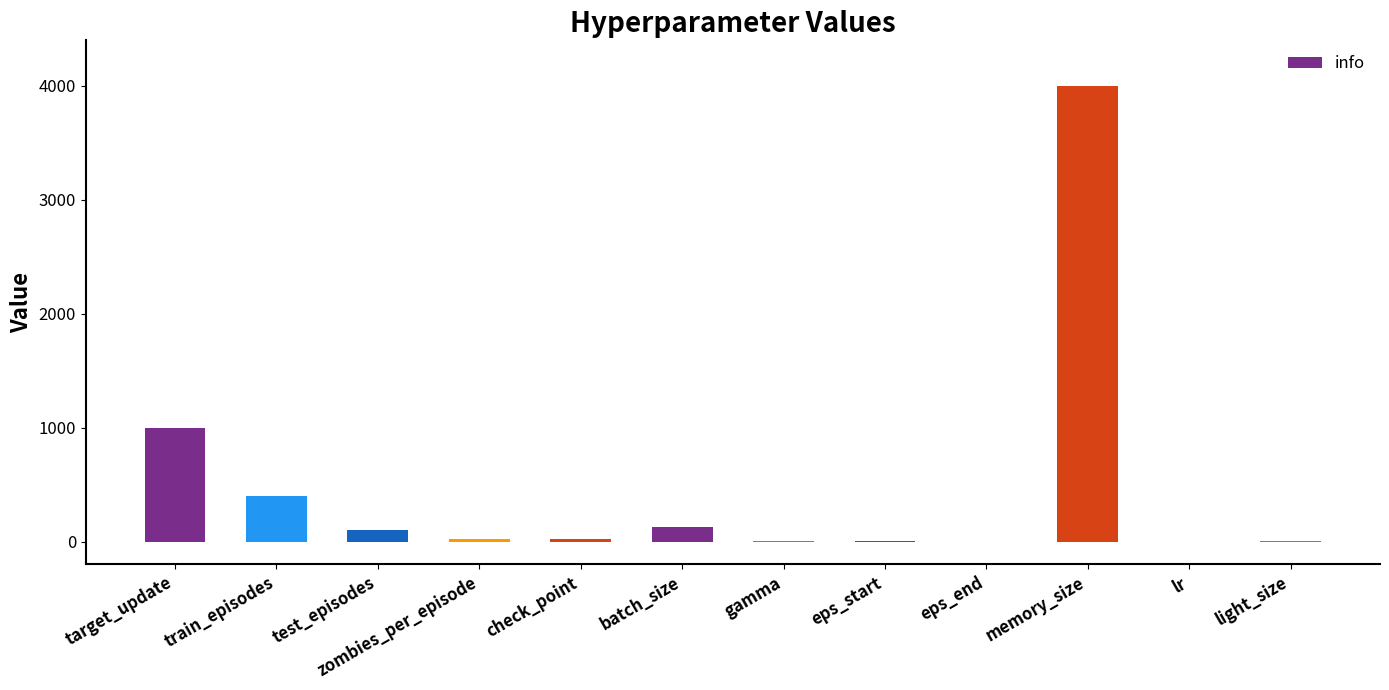

How many distinct data groups are displayed?

1